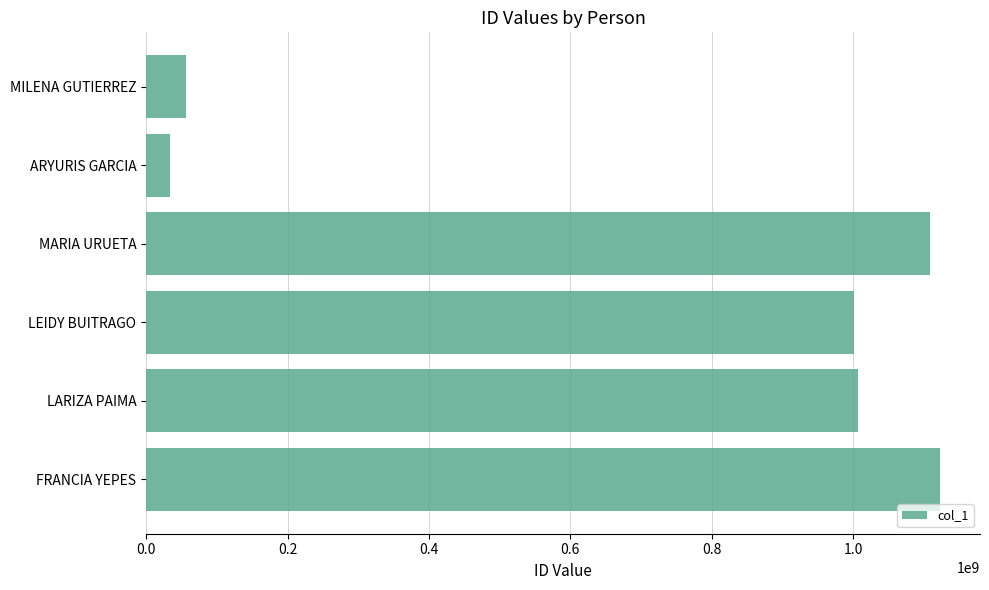

Read the value at ARYURIS GARCIA.

33224011